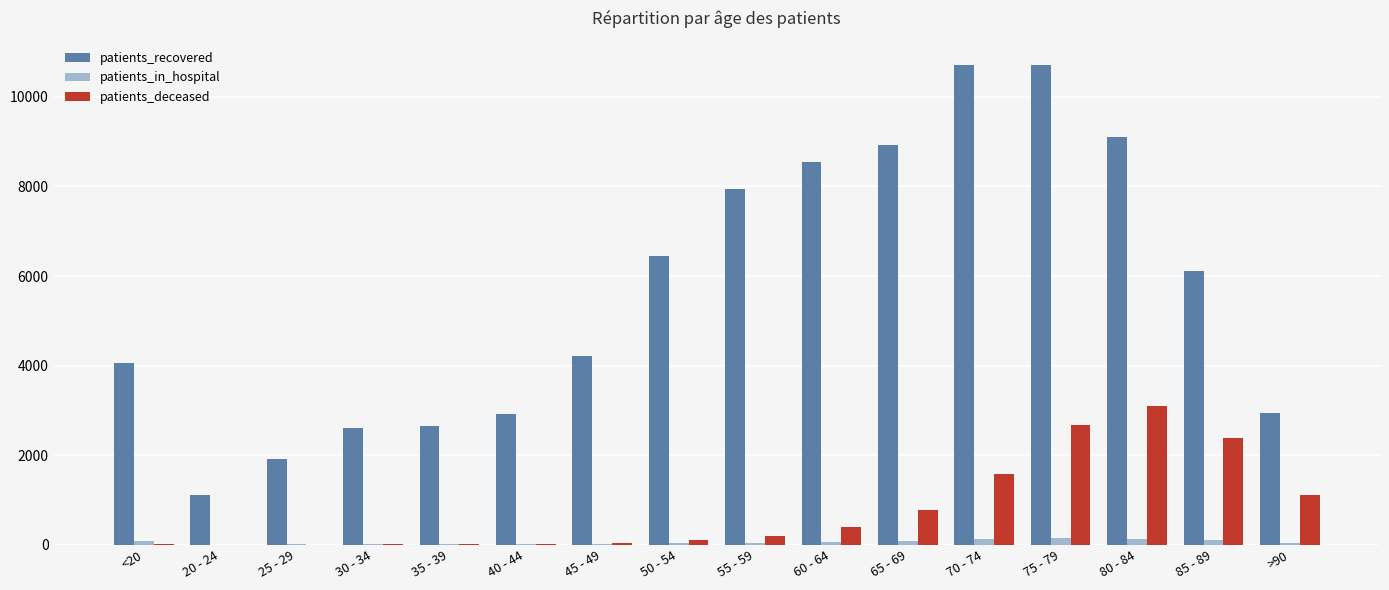

Which series changed the most between 45 - 49 and 60 - 64?

patients_recovered